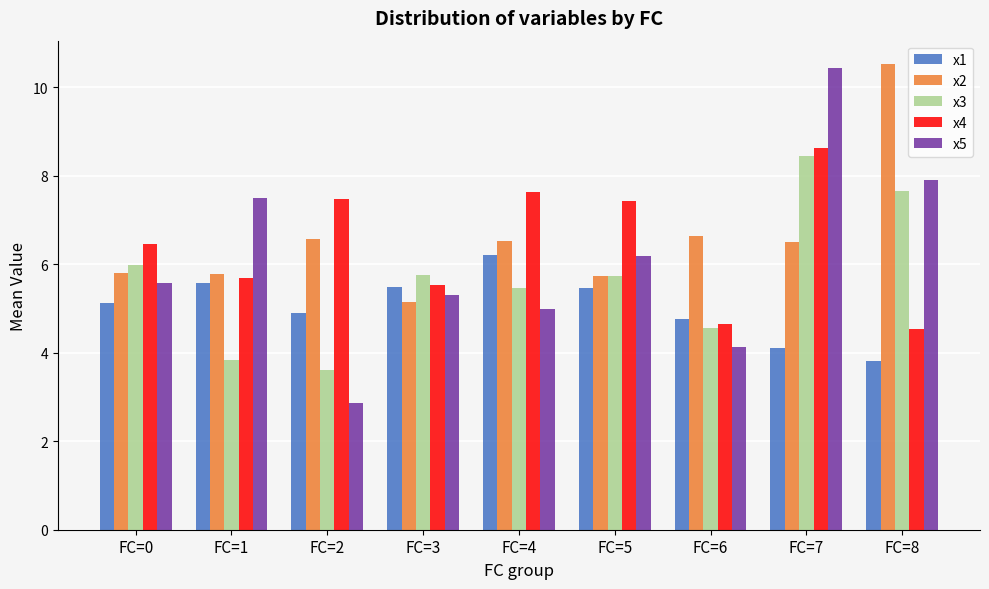

At how many categories does at least one series exceed 9?

2